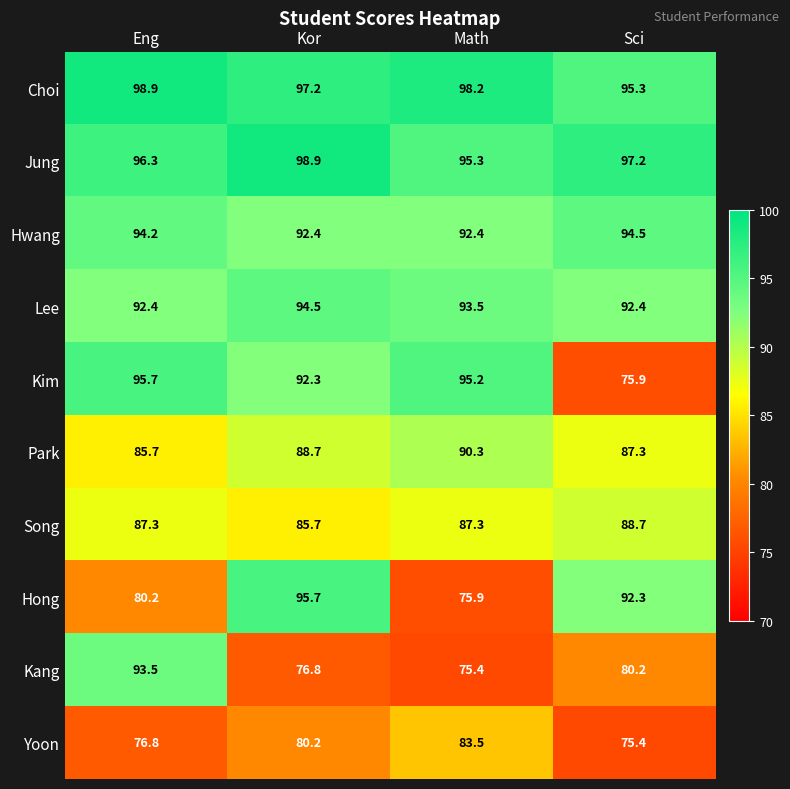

List the labels in order of Choi value, smallest first.

Sci, Kor, Math, Eng